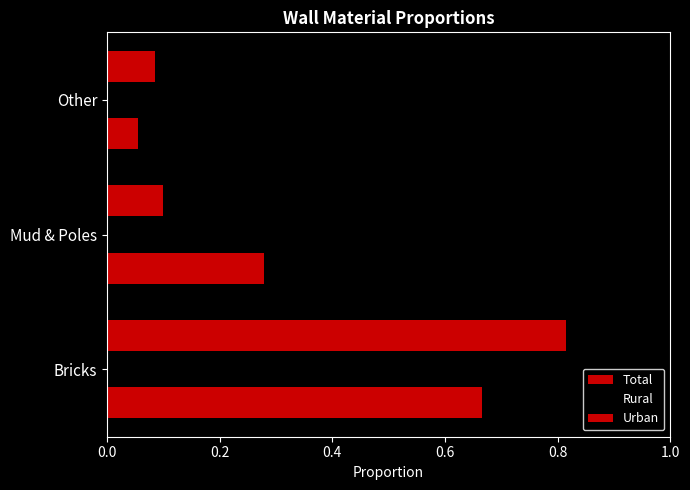

Count the number of categories in the chart.

3